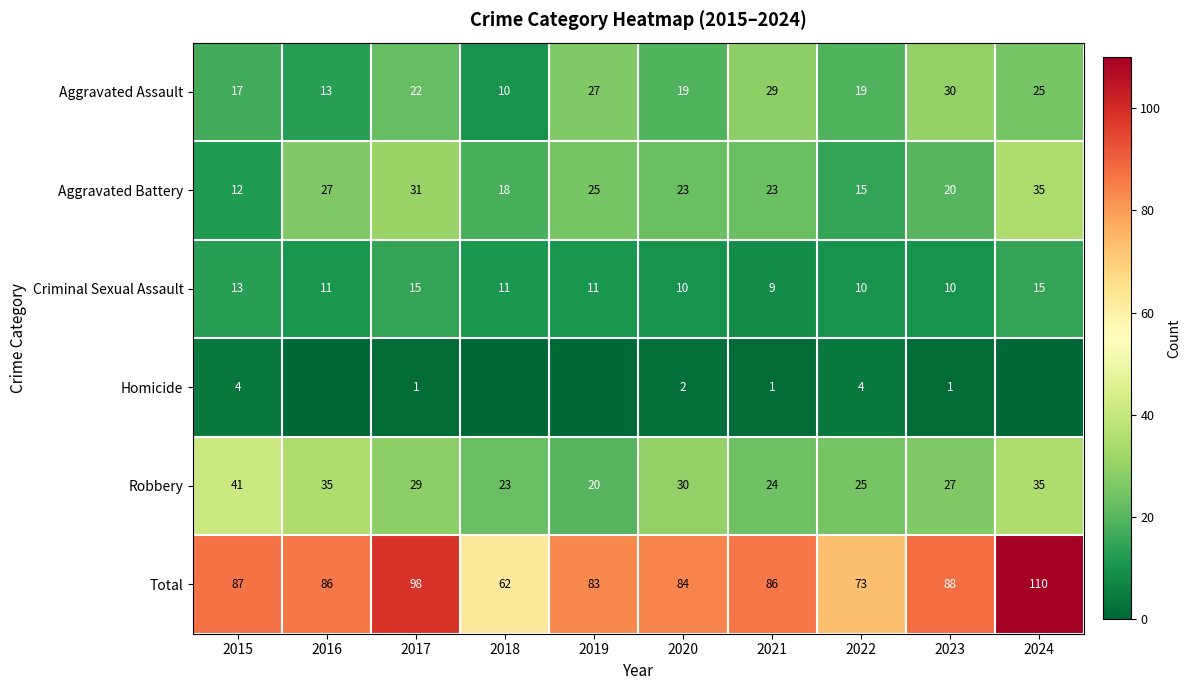

What is the spread (max minus min) of values at 2015?

83